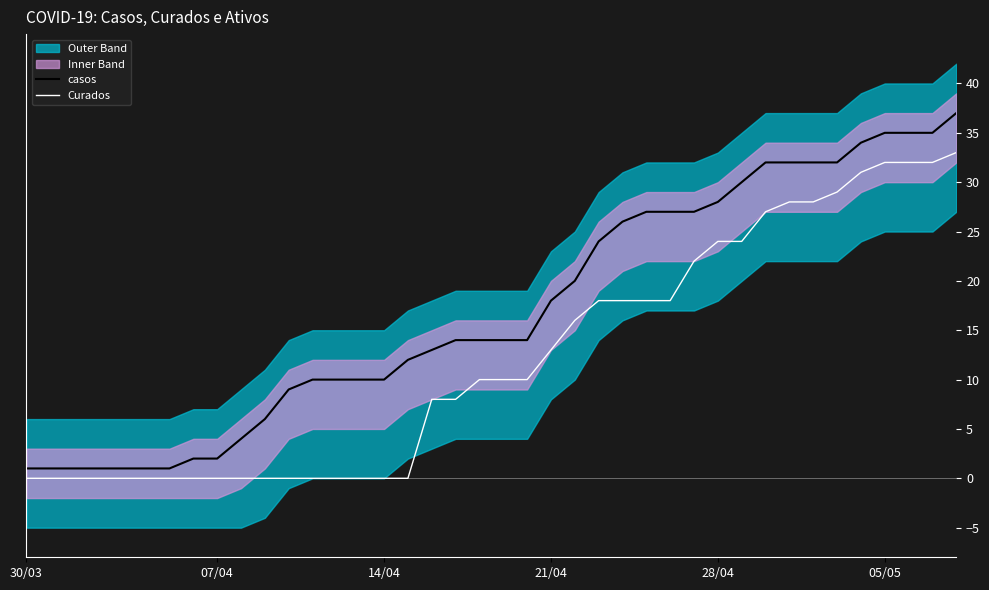

List the series in order of their peak value, highest first.

casos, Curados